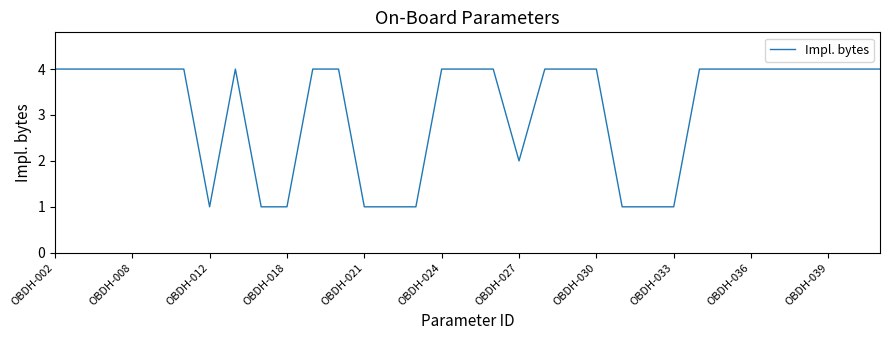

What is the difference between the maximum and minimum values?

3